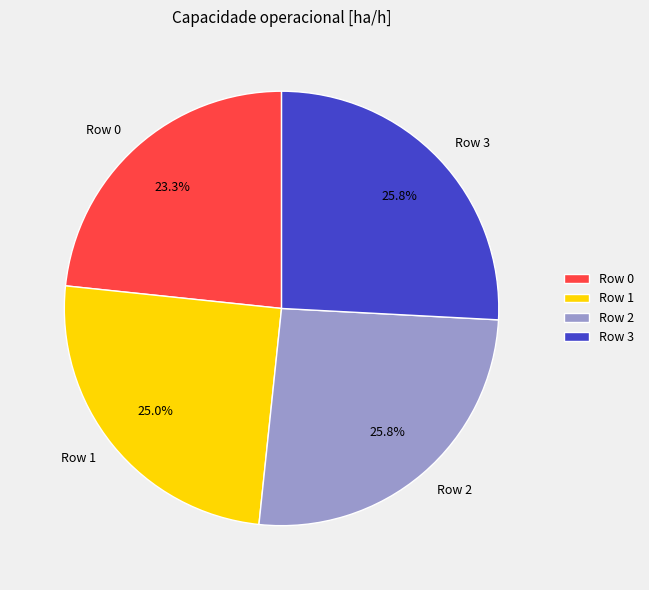

How many slices are in this pie chart?

4